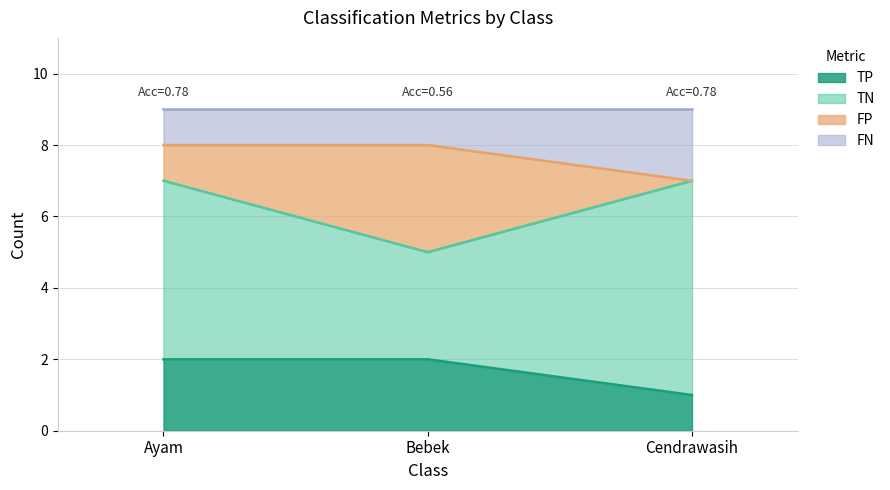

What is the total value across all series at Cendrawasih?

9